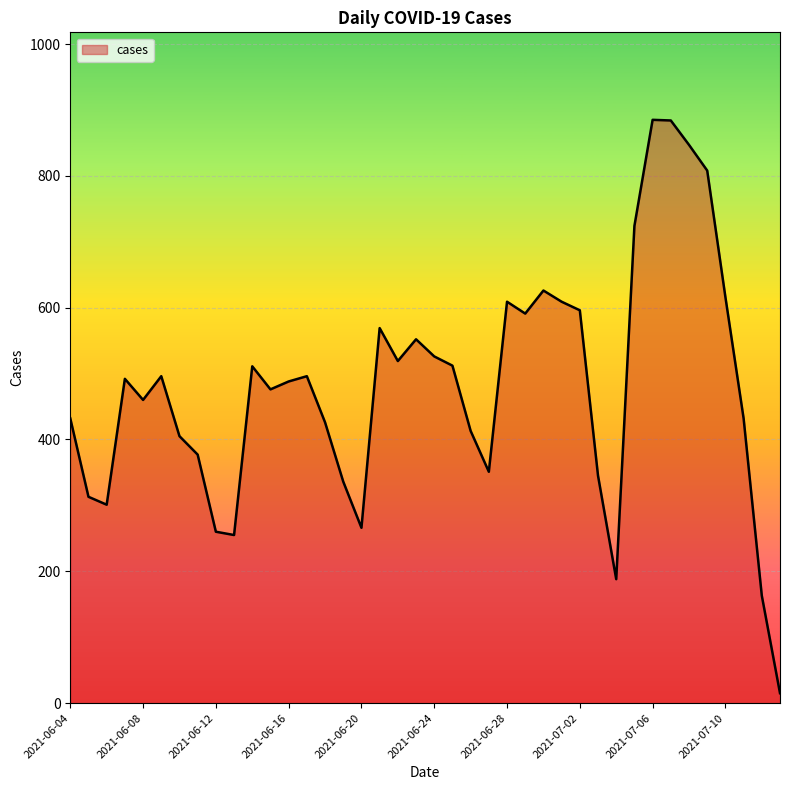

What is the difference between the maximum and minimum values?

870